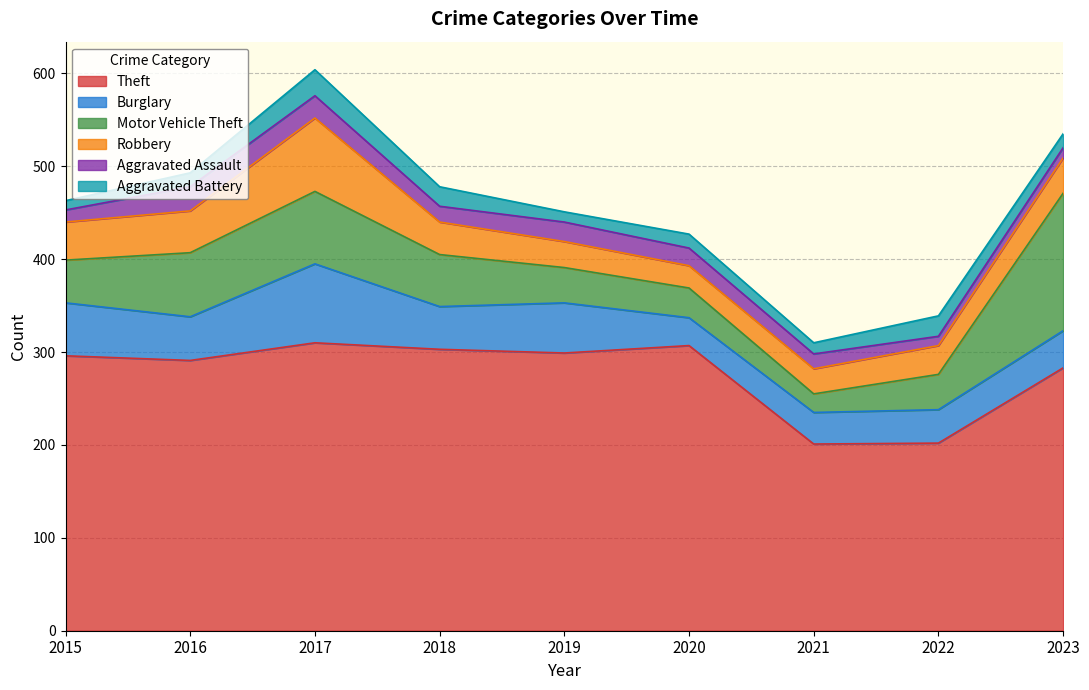

Which has a higher value, 2017 or 2018?

2017